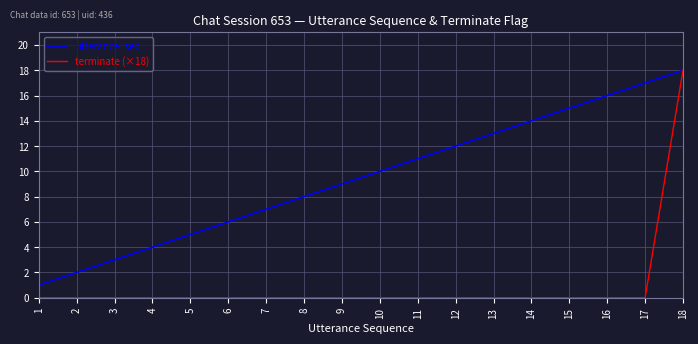

Which series has the largest total across all categories?

utterance_seq